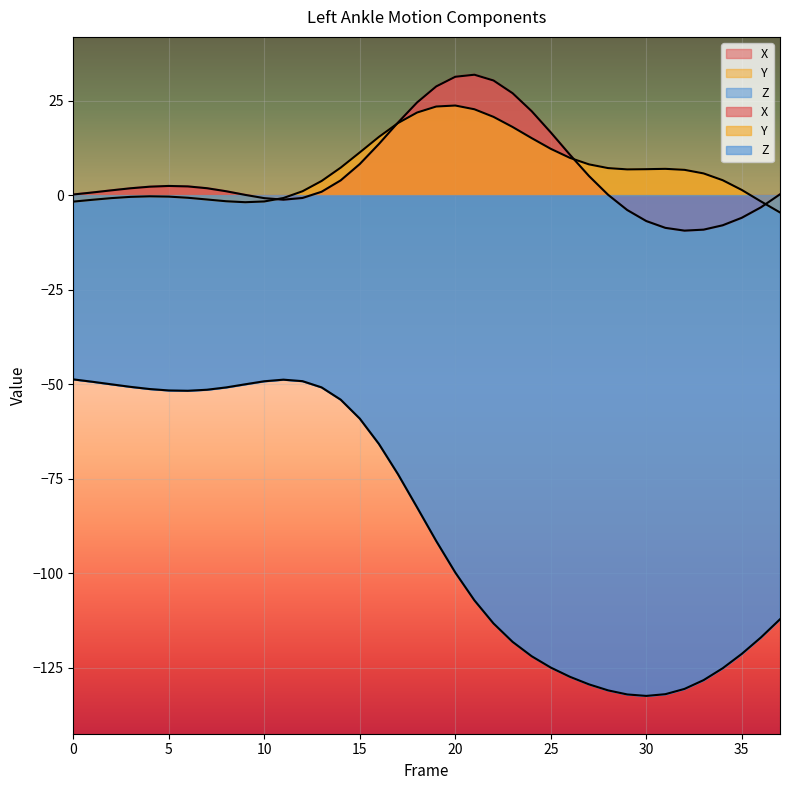

Is it true that X equals 23.5 at 16?

False